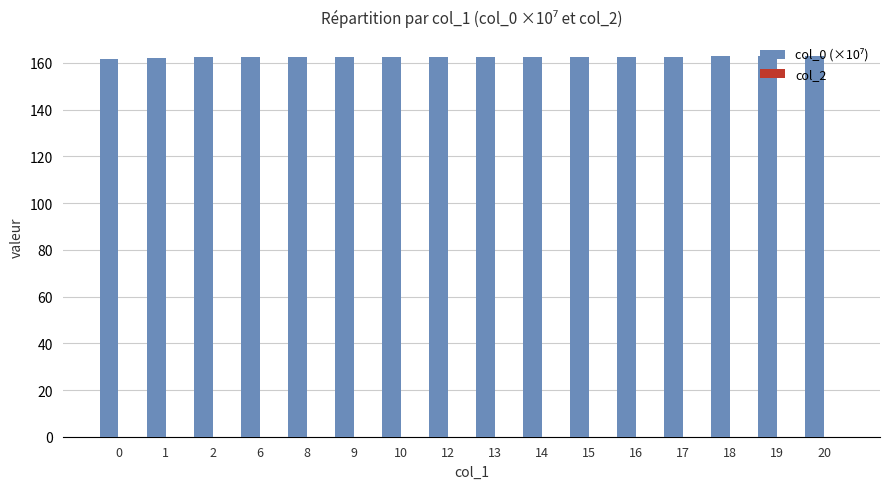

What is the ratio of the value at 19 to the value at 17?

1.0